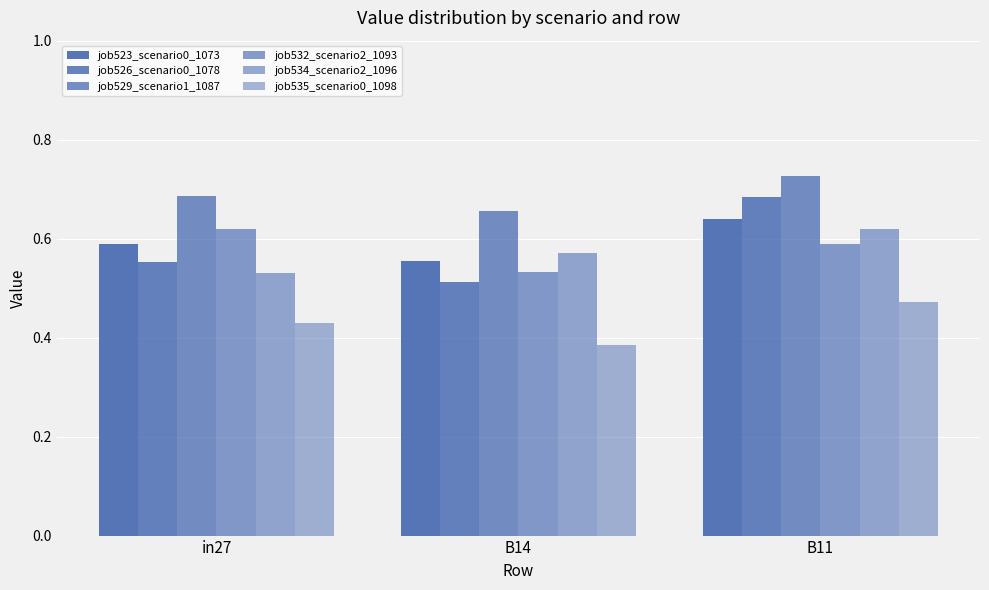

How many groups of bars are there?

3